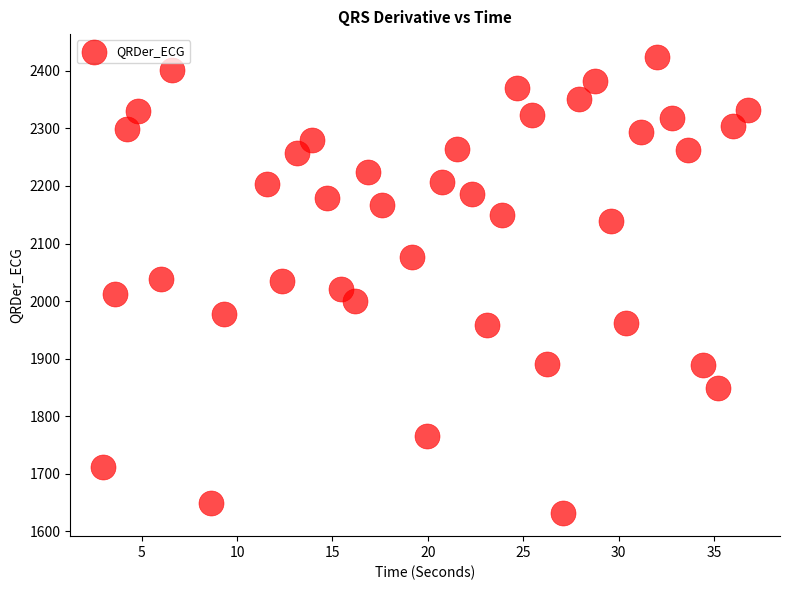

What is the range of Y values (max minus min)?

792.7